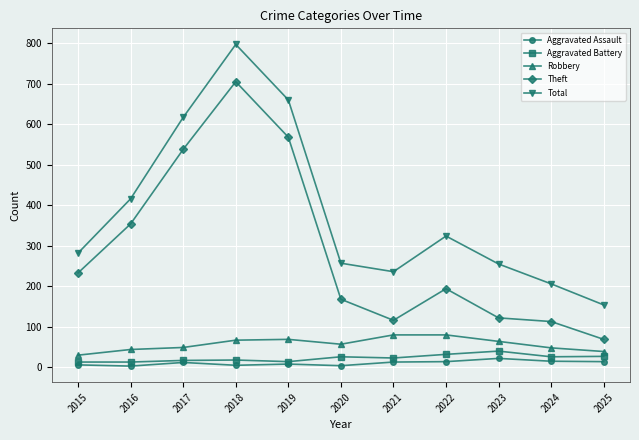

True or false: Theft has a value of 122 at 2023.

True